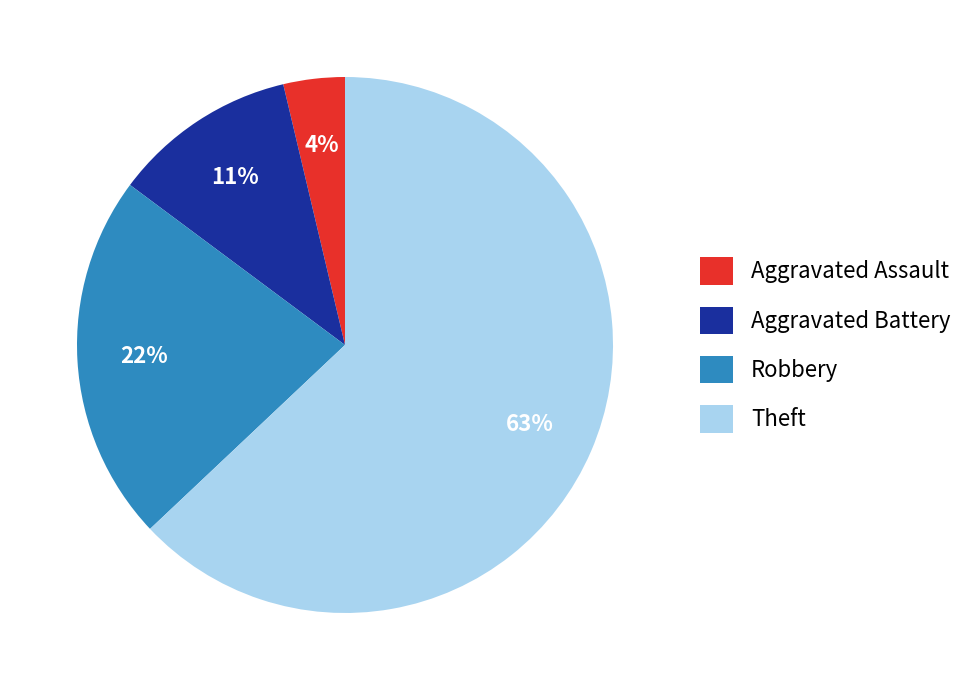

Rank the categories by value from lowest to highest.

Aggravated Assault, Aggravated Battery, Robbery, Theft